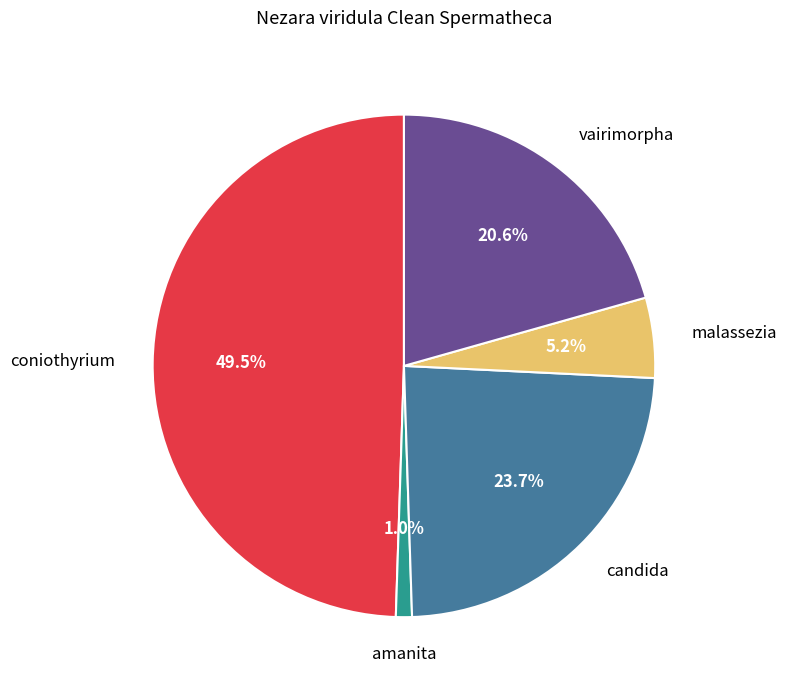

Count the number of slices in the pie.

5